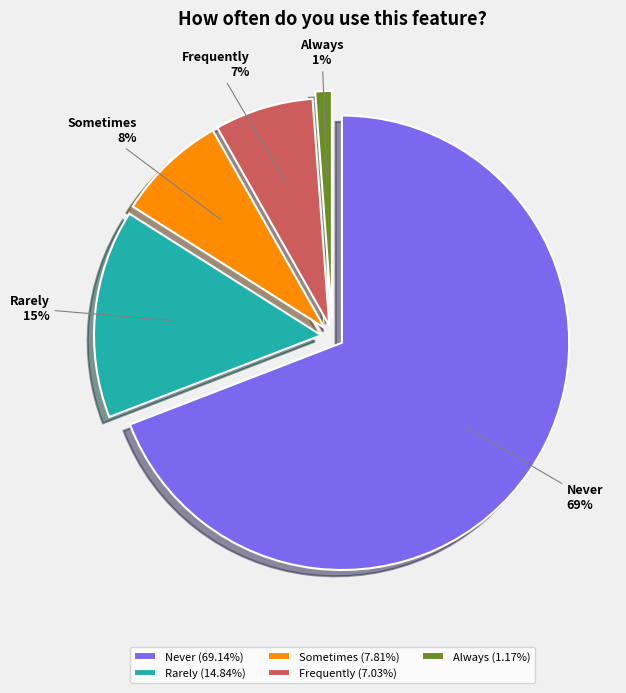

To the nearest percent, what is the difference between the Rarely and Sometimes slice percentages?

7%